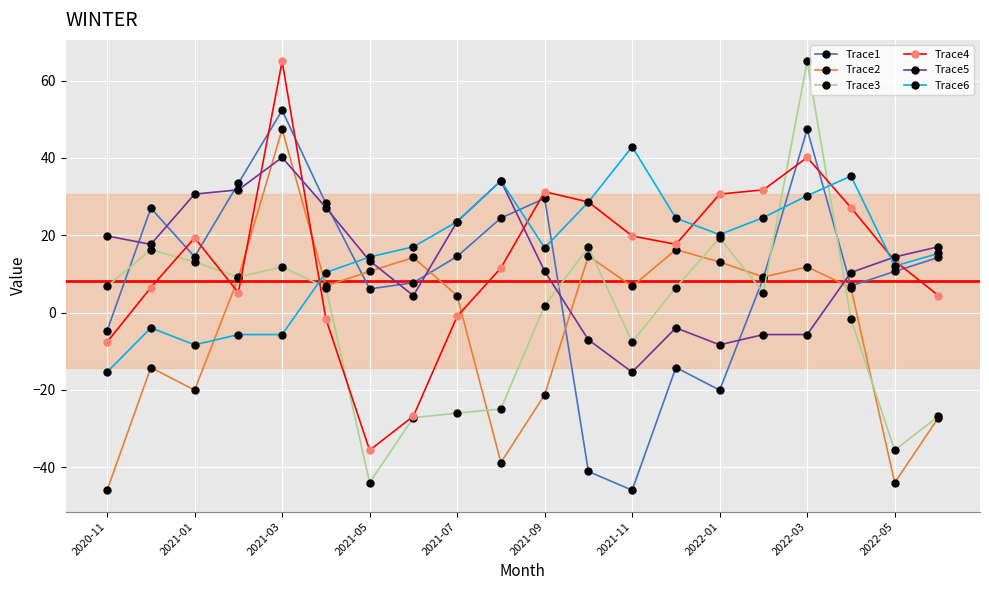

Which series has the widest spread of values?

Trace3